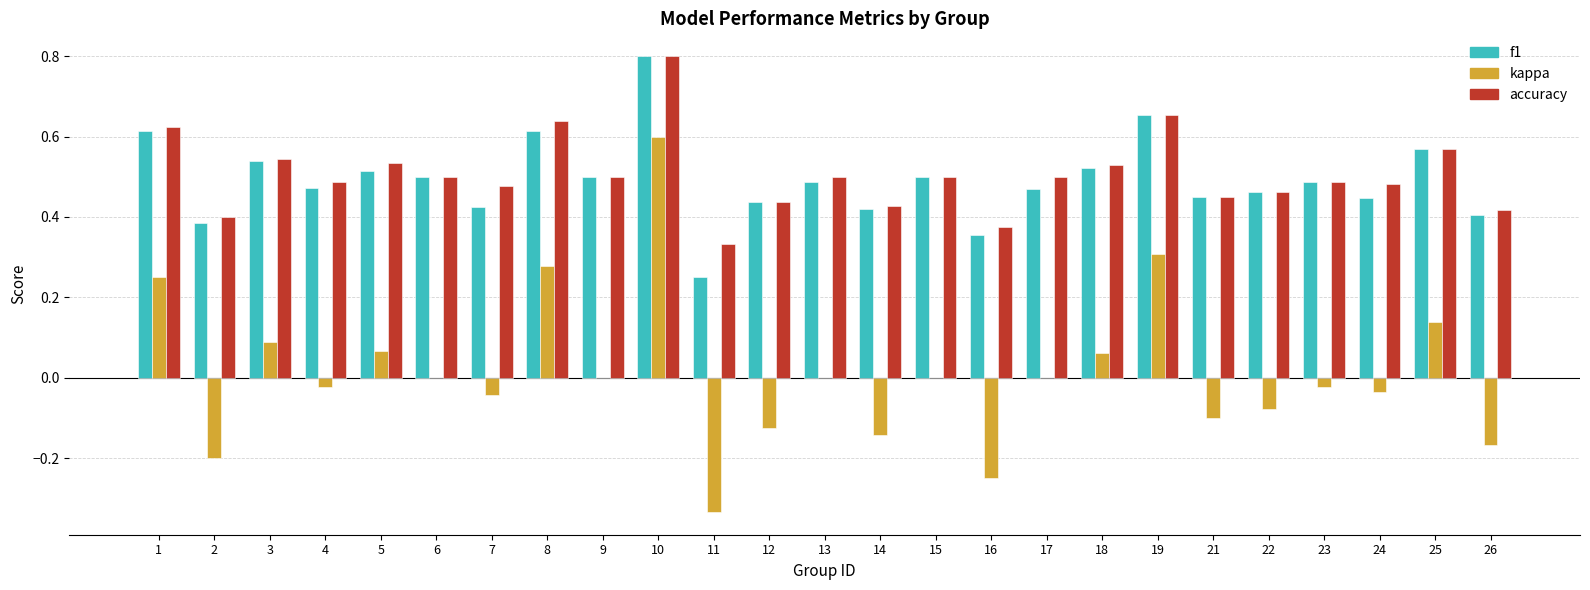

Does the chart contain stacked bars?

No